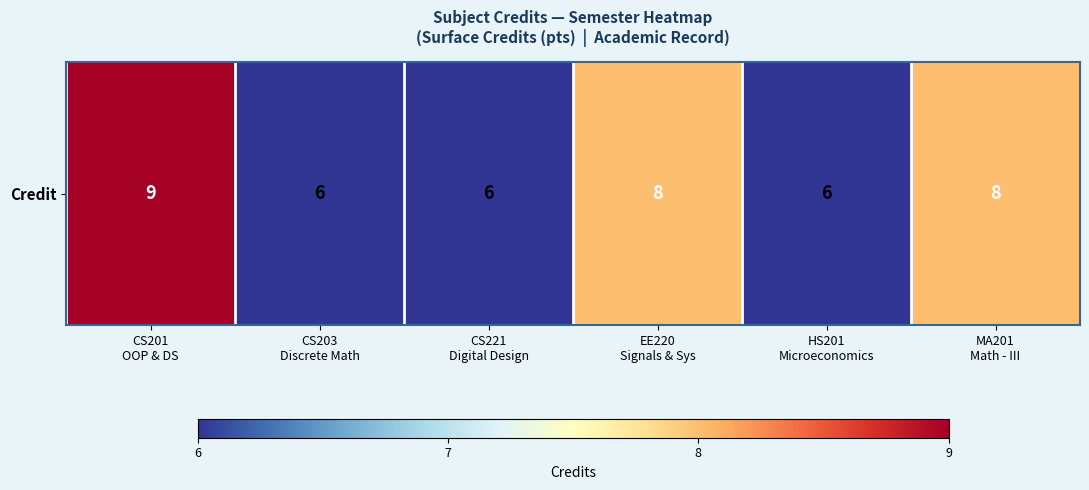

What is the minimum value shown in the chart?

6